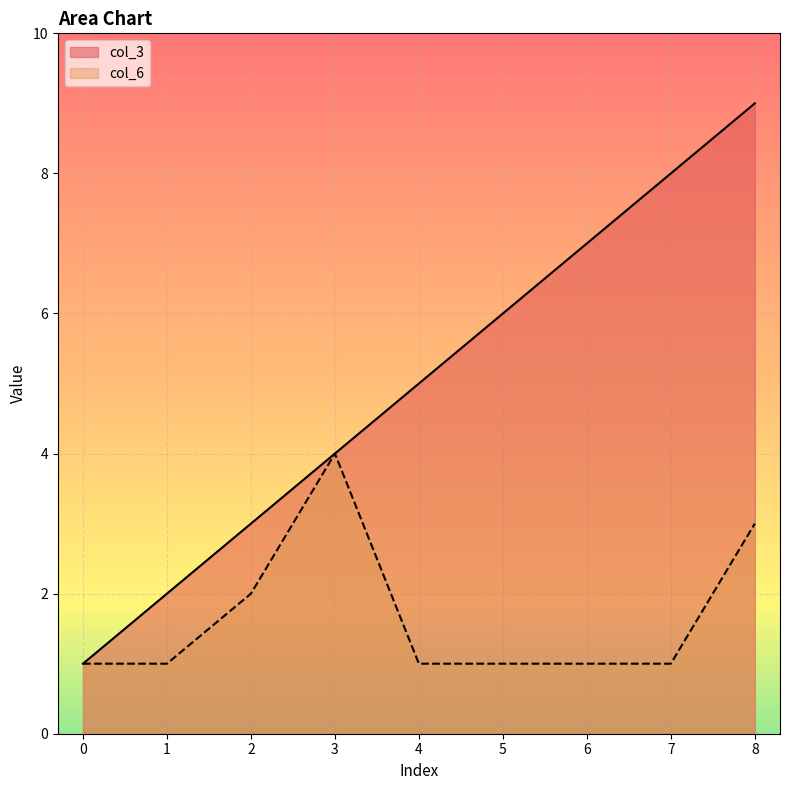

True or false: col_3 and col_6 cross at least once.

False